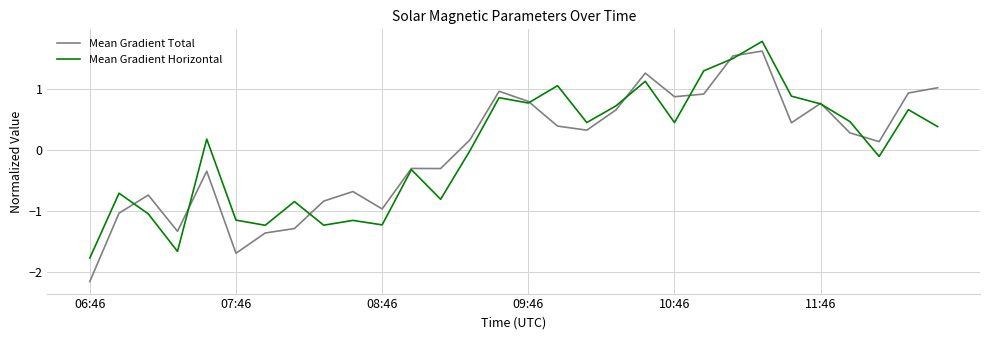

What is the minimum value for Mean Gradient Horizontal?

-1.8